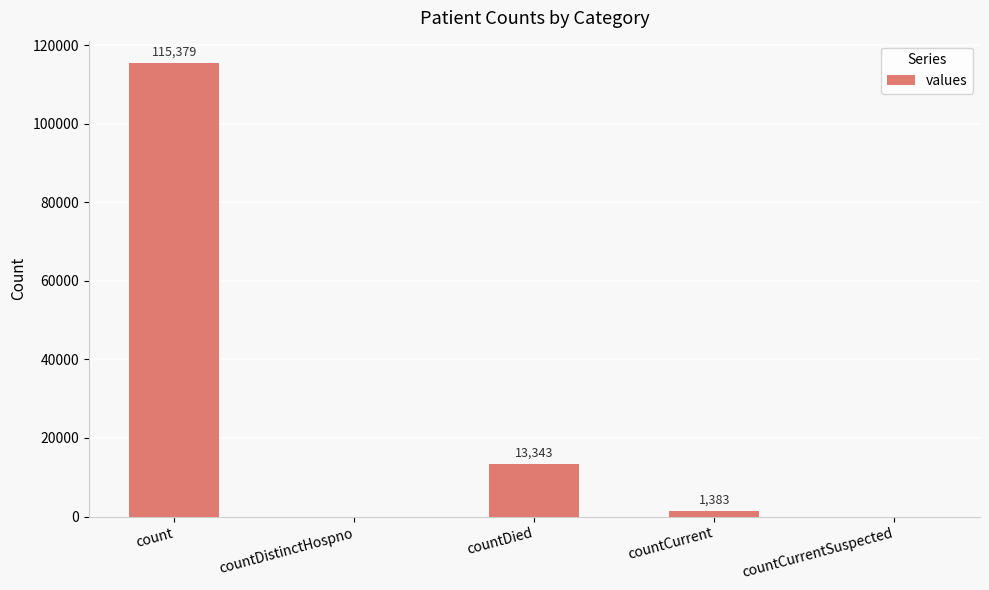

Where does the data first go above 1383?

count